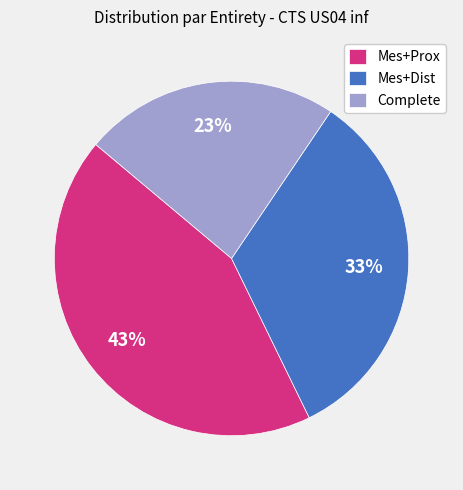

To the nearest percent, what percentage of the pie is Mes+Prox?

43%